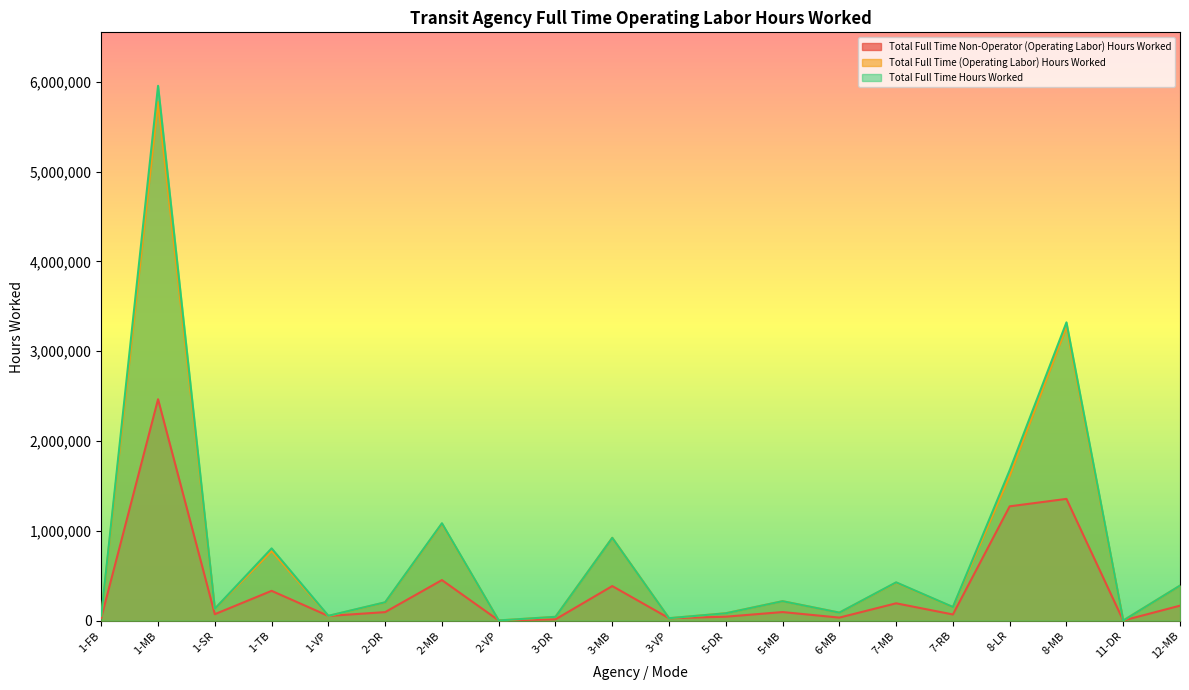

Does the chart display data point markers on the line(s)?

No